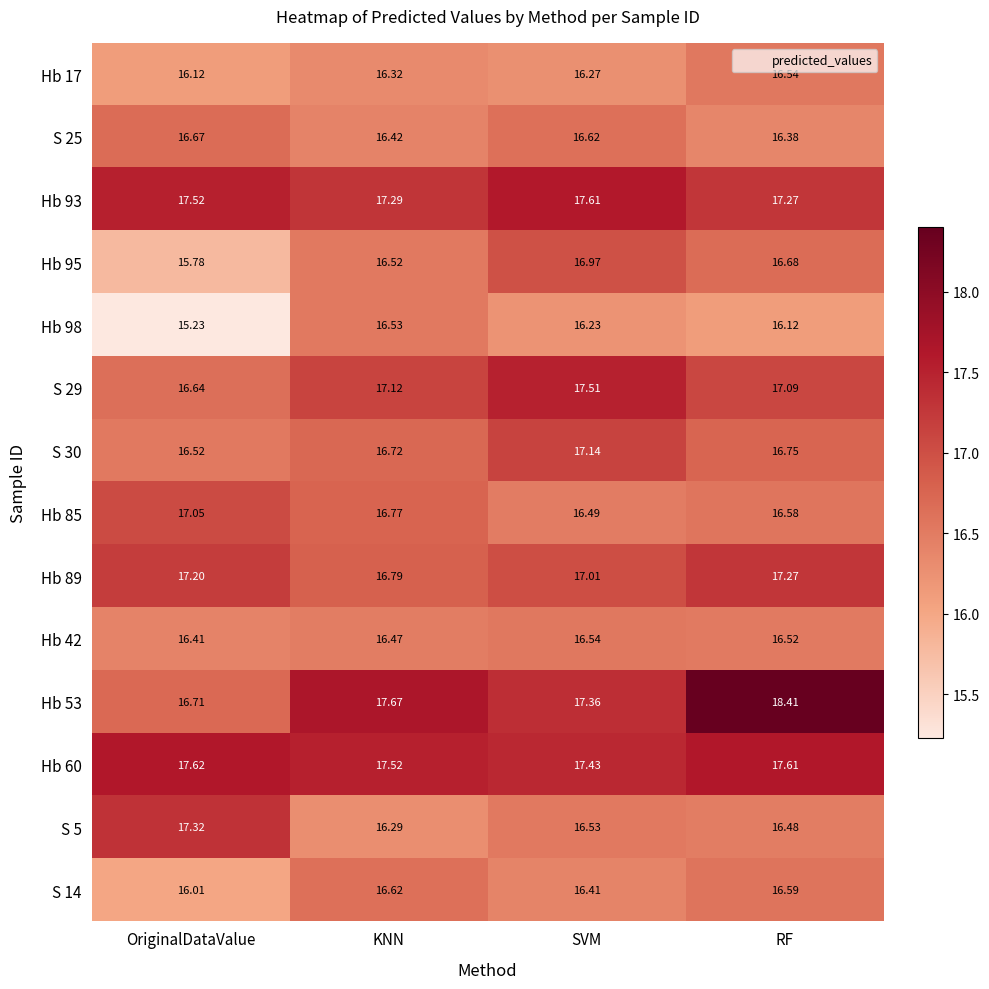

List the labels in order of S 14 value, largest first.

KNN, RF, SVM, OriginalDataValue